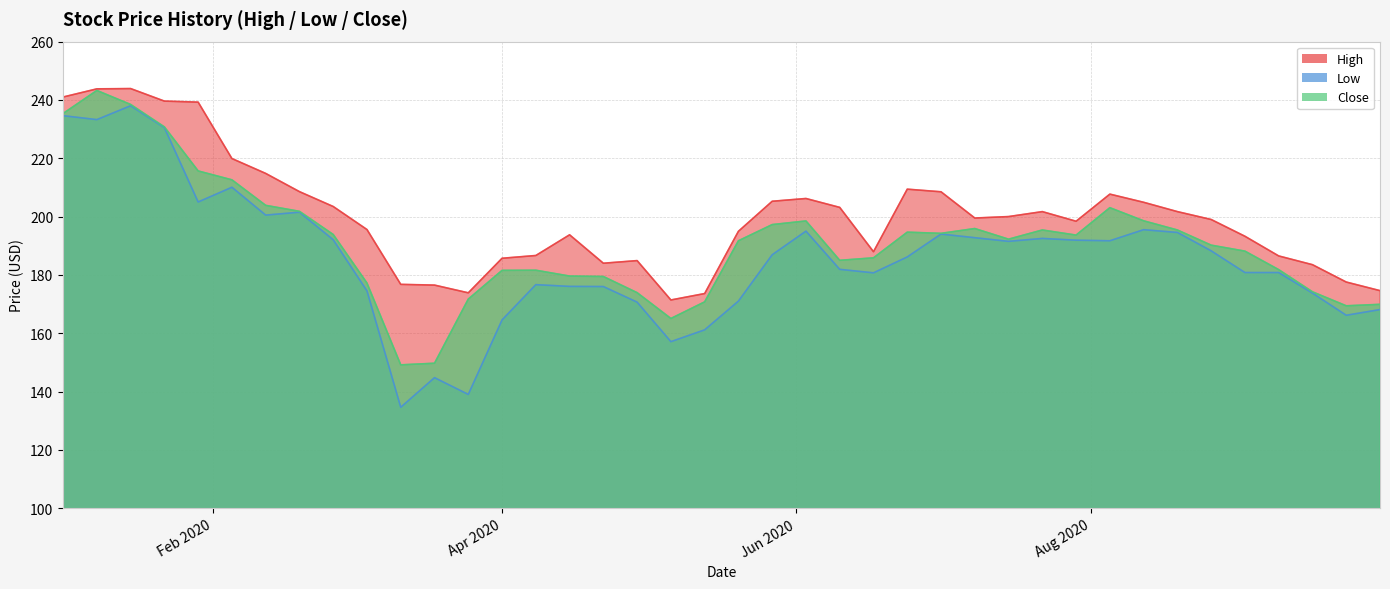

What is the average value of the Close series?

191.3